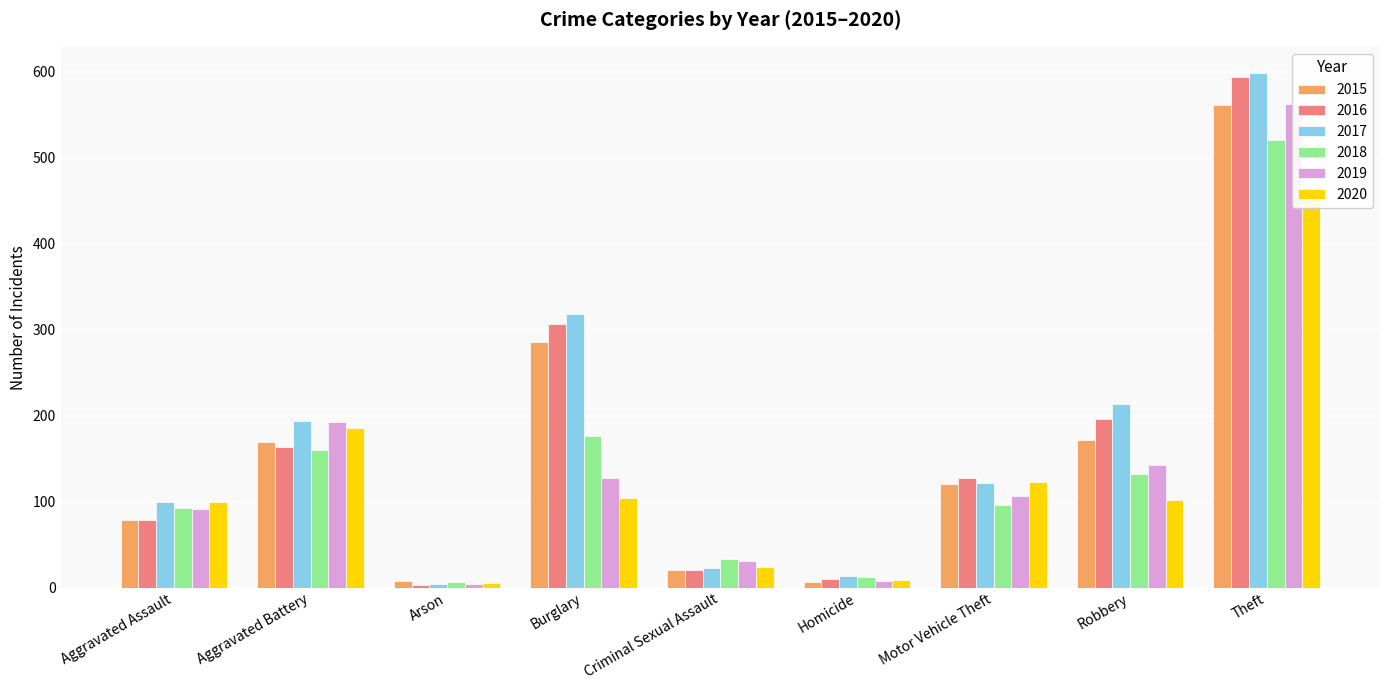

How many bars are there in total?

54